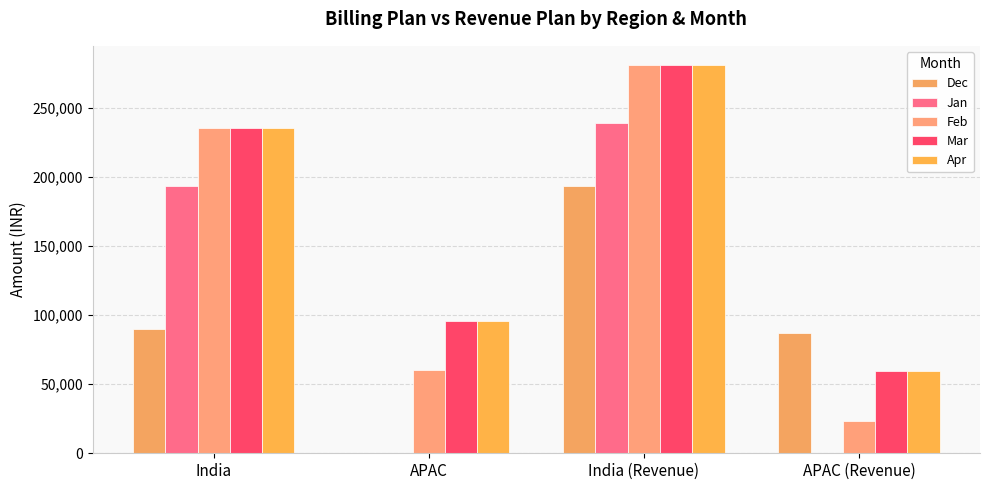

What is the label of the 4th bar from the right?

India